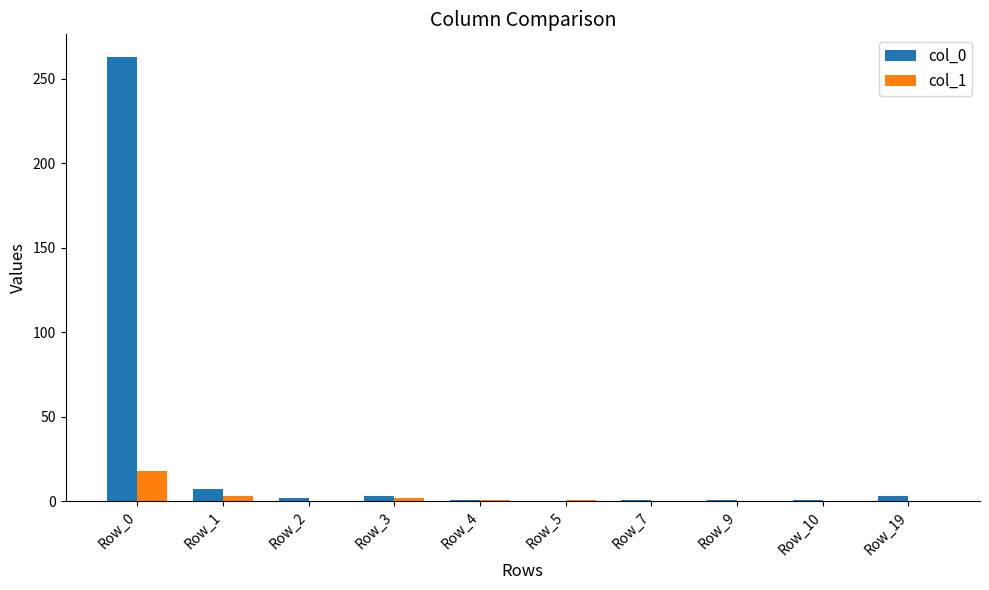

At which category is the sum across all series the highest?

Row_0